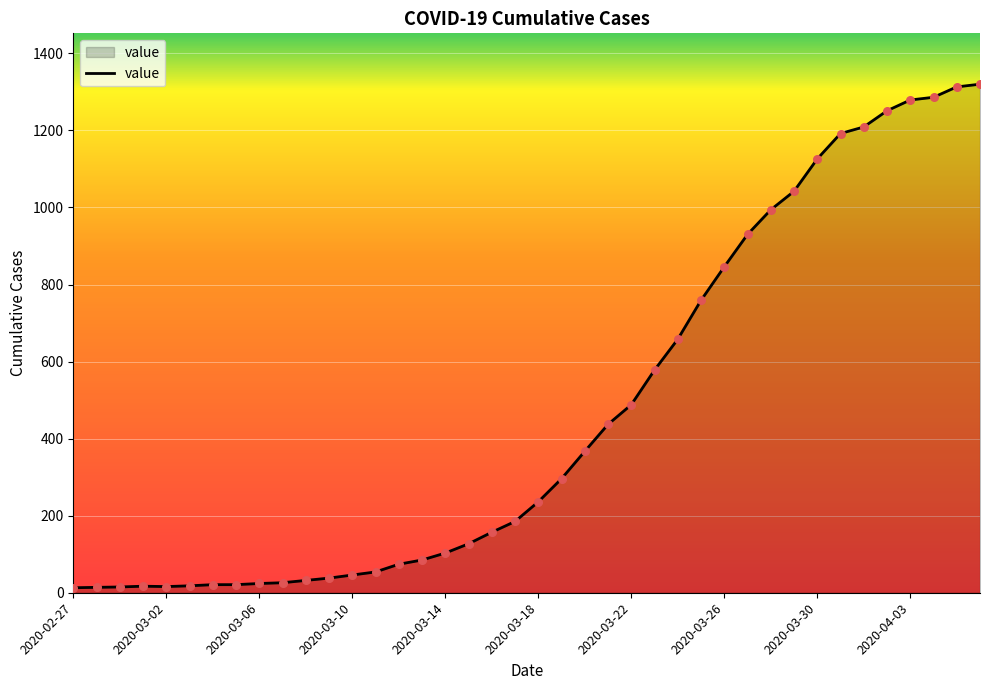

What is the difference between the maximum and minimum values?

1307